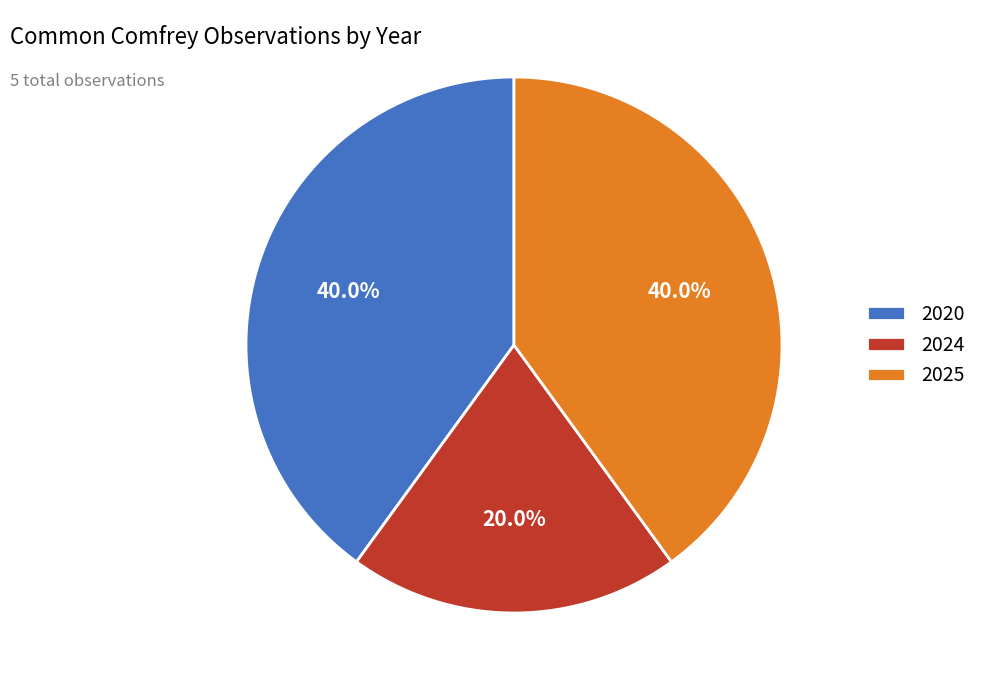

Is the sum of 2025 and 2020 greater than half?

Yes